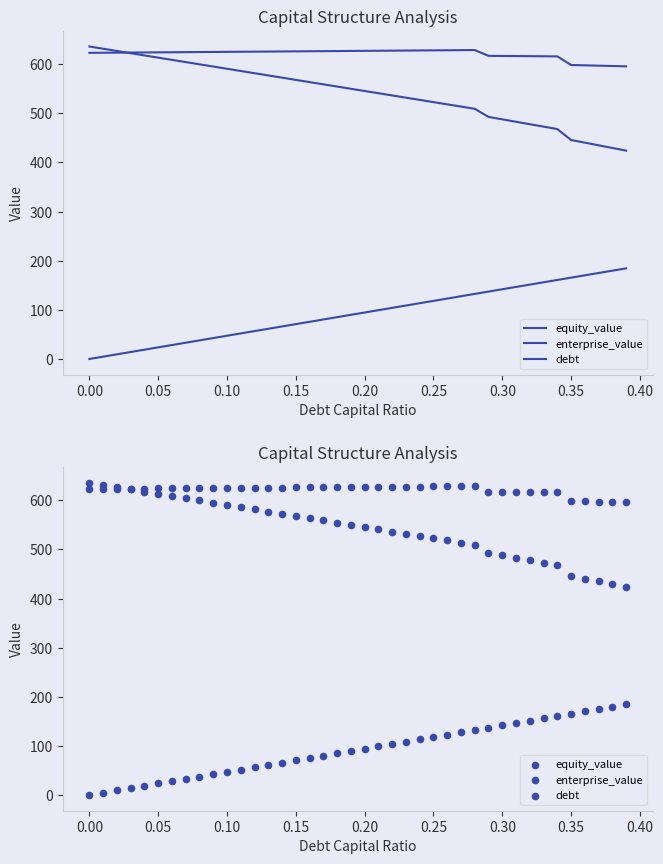

Which series has the largest total across all categories?

enterprise_value